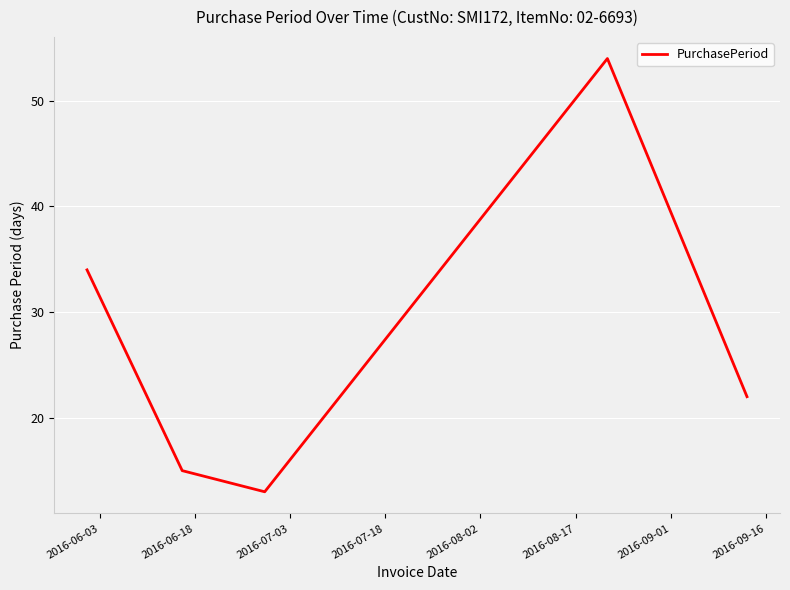

How many values are below 22?

2